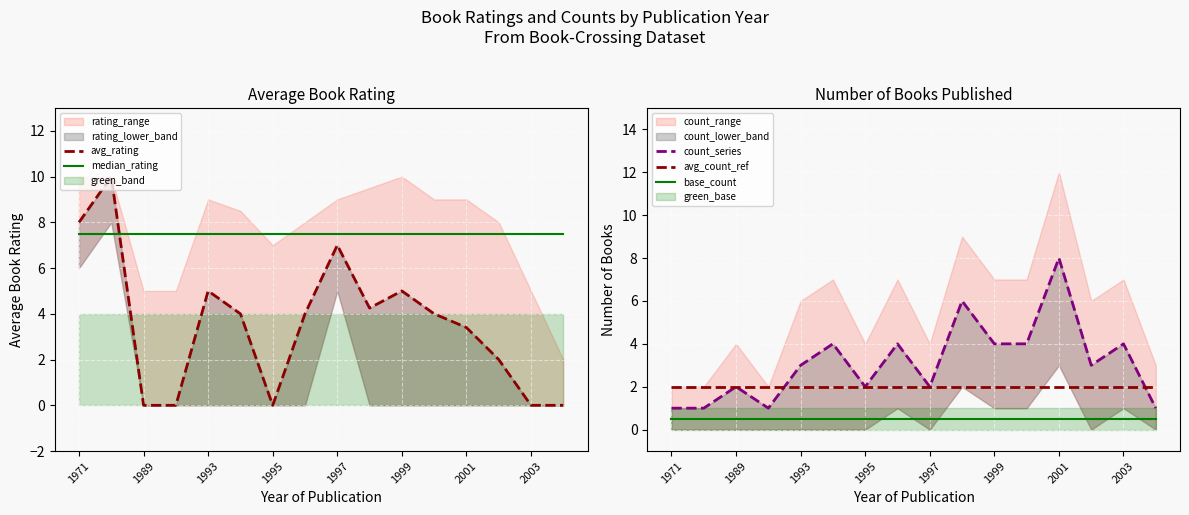

At how many categories does at least one series exceed 6?

16